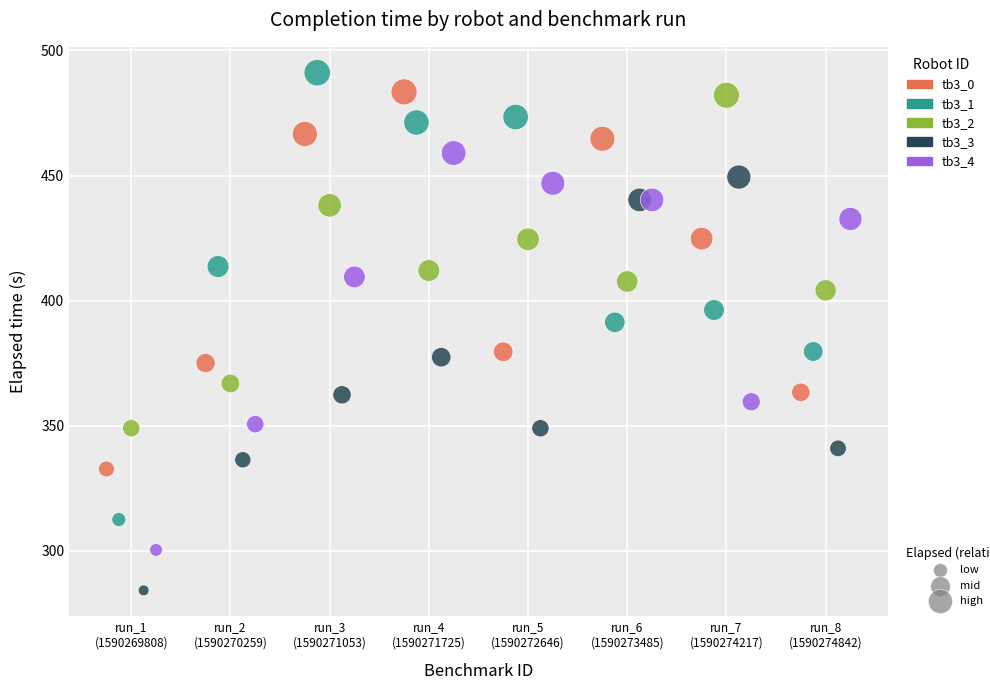

What are all the series names shown in the legend?

tb3_0, tb3_1, tb3_2, tb3_3, tb3_4